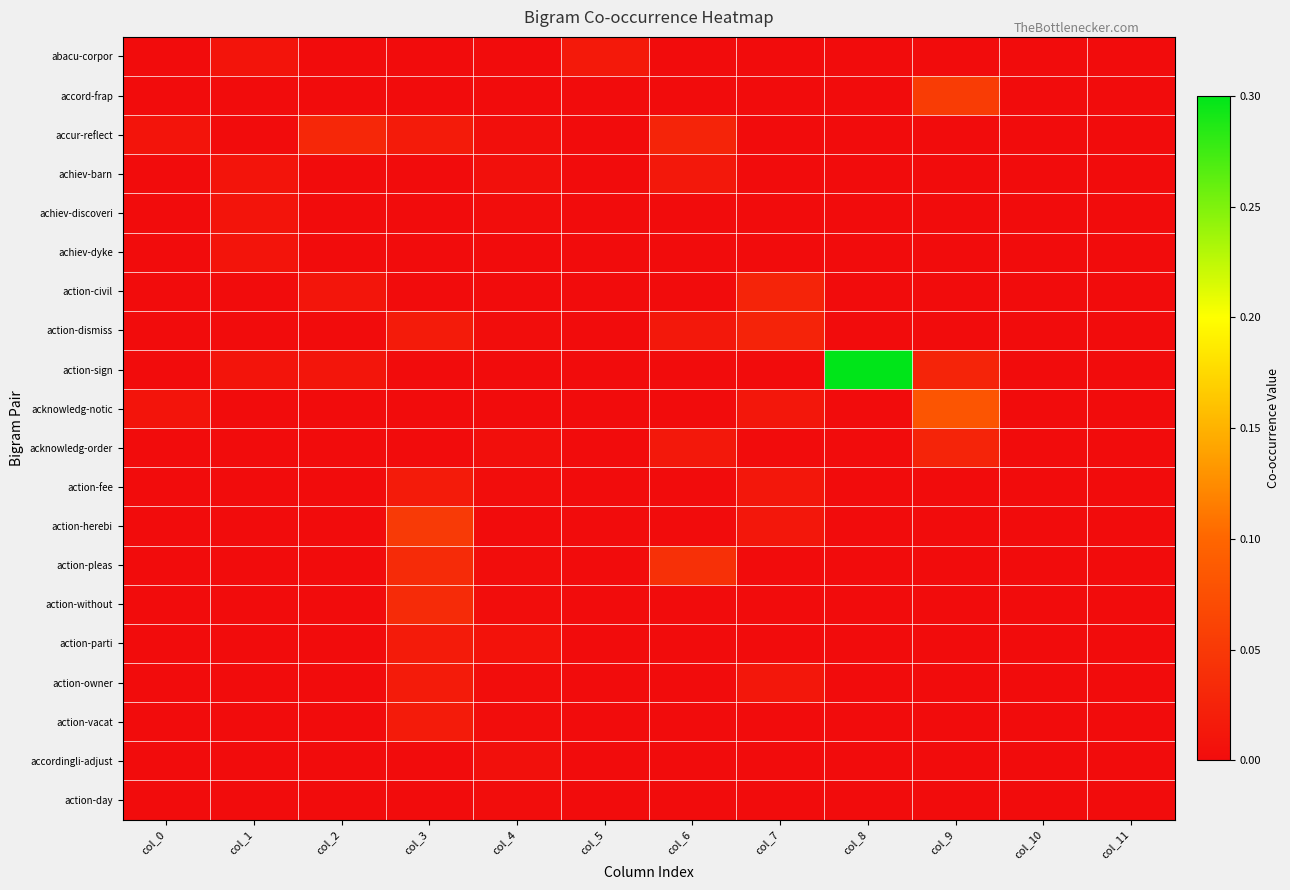

Rank the series at col_9 from lowest to highest value.

abacu-corpor, accur-reflect, achiev-barn, achiev-discoveri, achiev-dyke, action-civil, action-dismiss, action-fee, action-herebi, action-pleas, action-without, action-parti, action-owner, action-vacat, accordingli-adjust, action-day, action-sign, acknowledg-order, accord-frap, acknowledg-notic